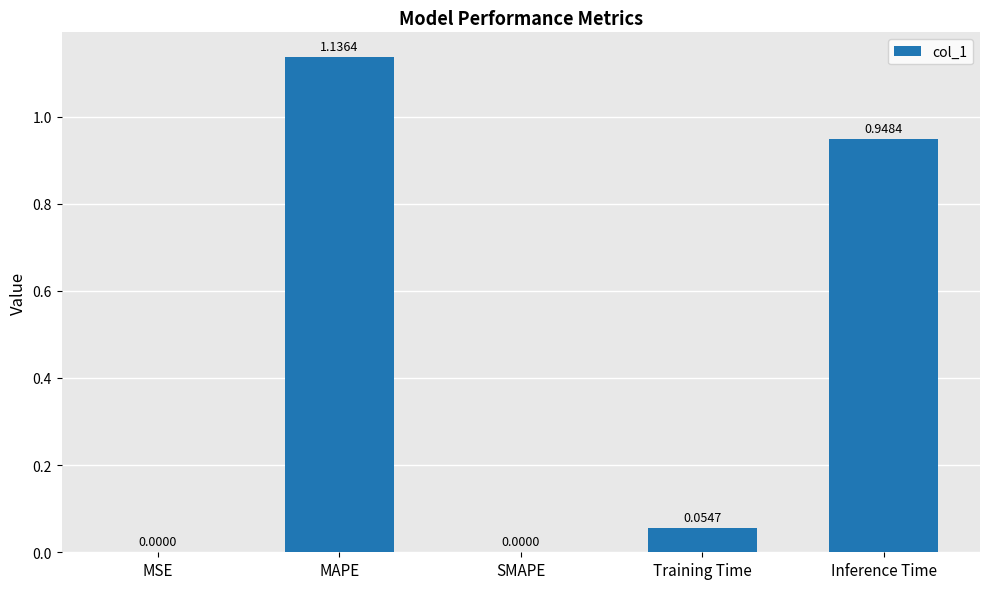

What is the change in value from Training Time to Inference Time?

+0.9